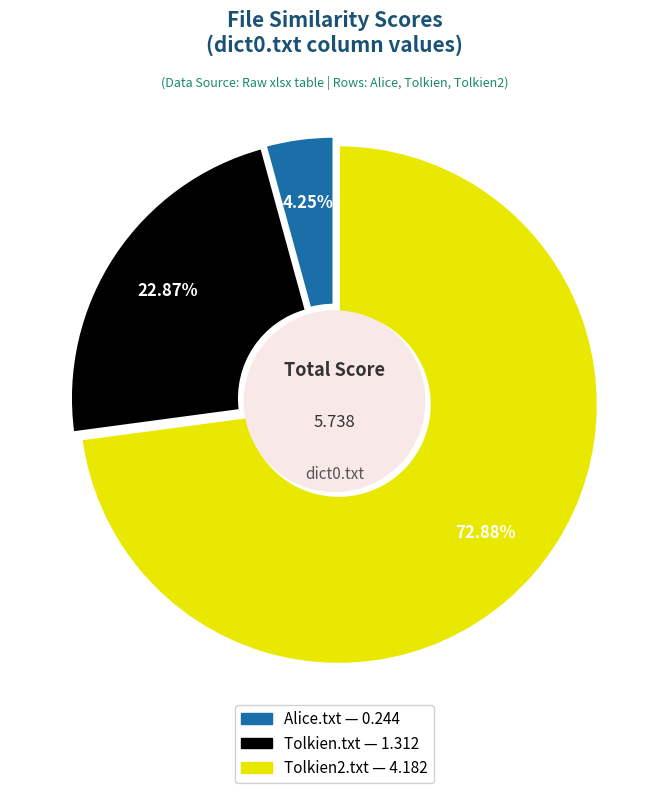

To the nearest percent, what percentage of the pie is Tolkien.txt?

23%